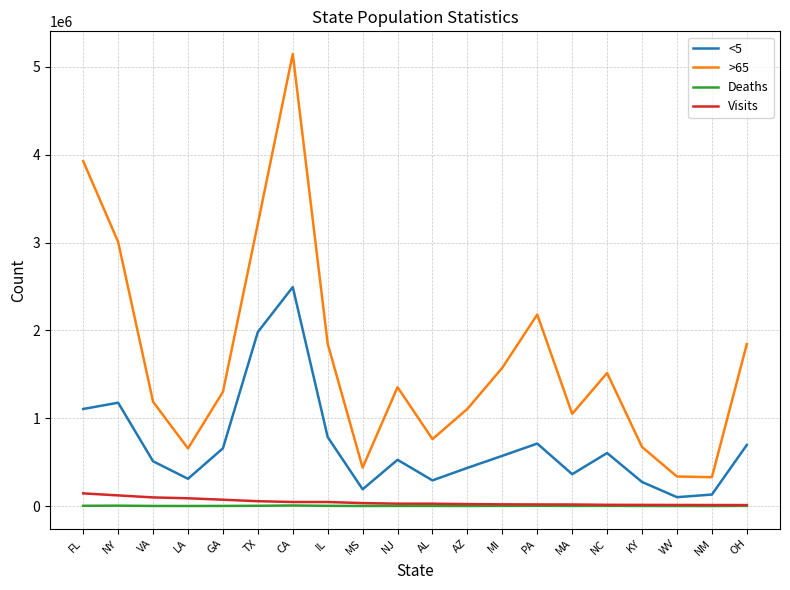

What are all the series names shown in the legend?

<5, >65, Deaths, Visits